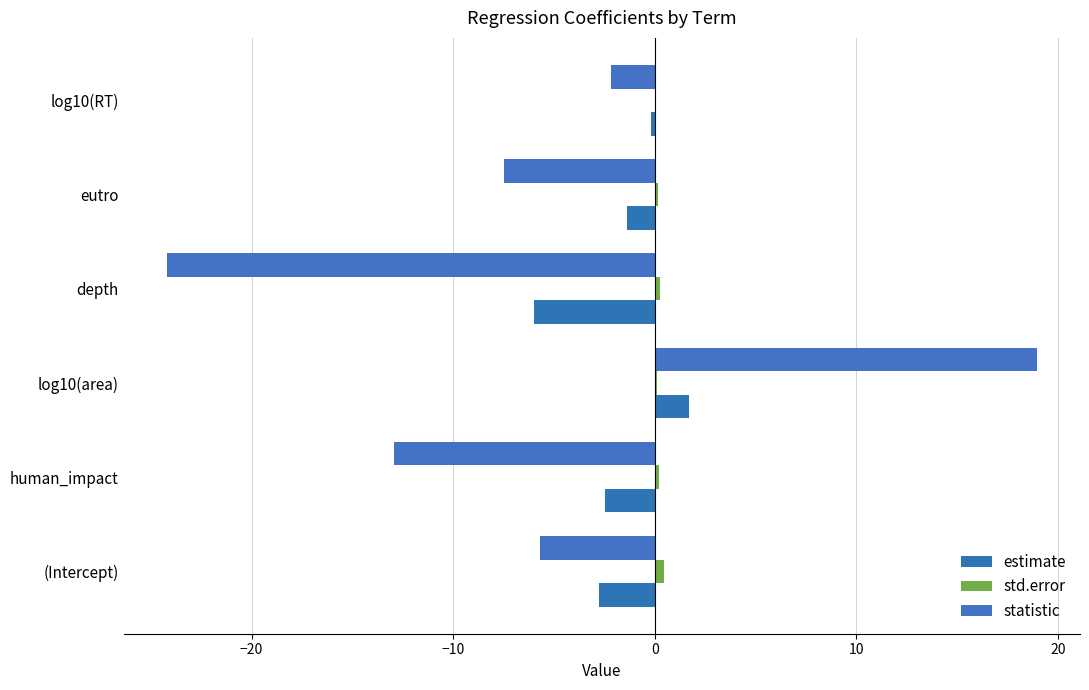

Which series has the largest range (max minus min)?

statistic